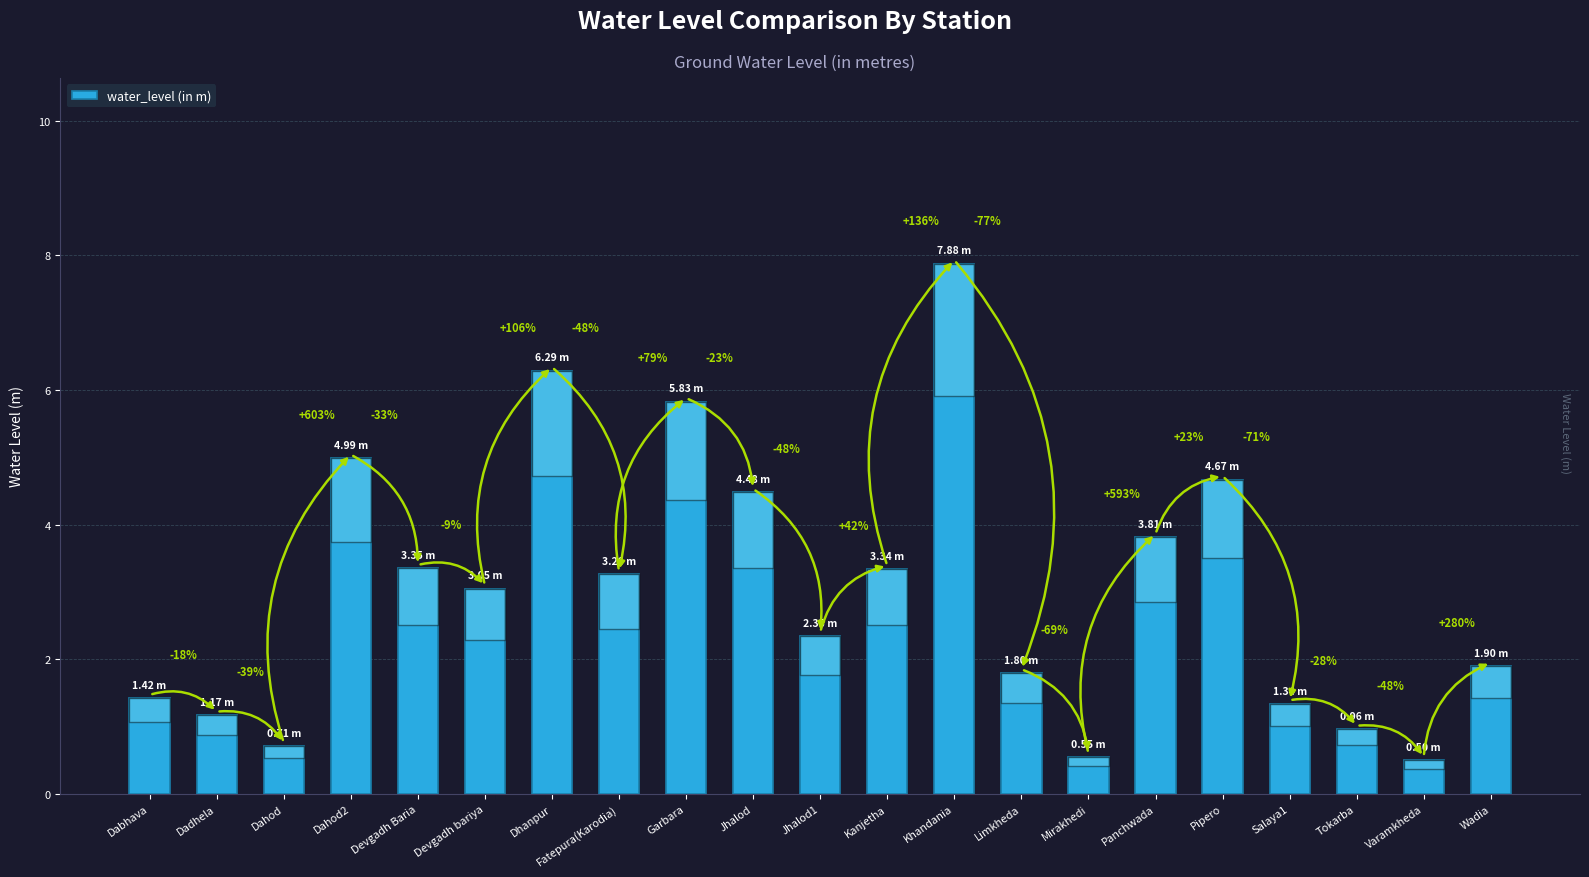

What position from the right is Devgadh Baria?

17